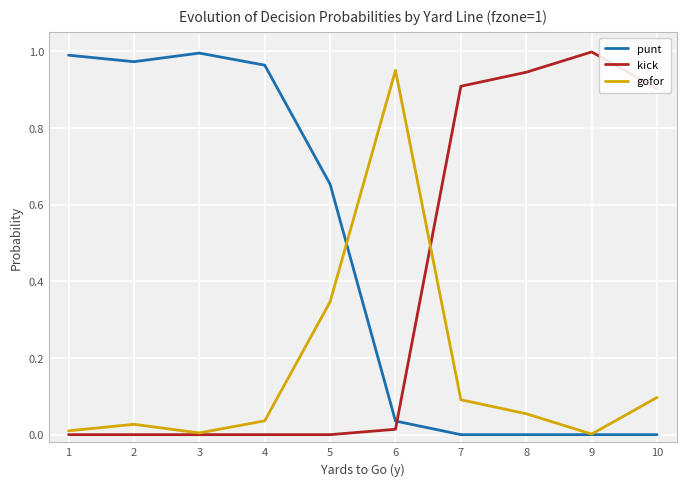

What is the average value of the gofor series?

0.2